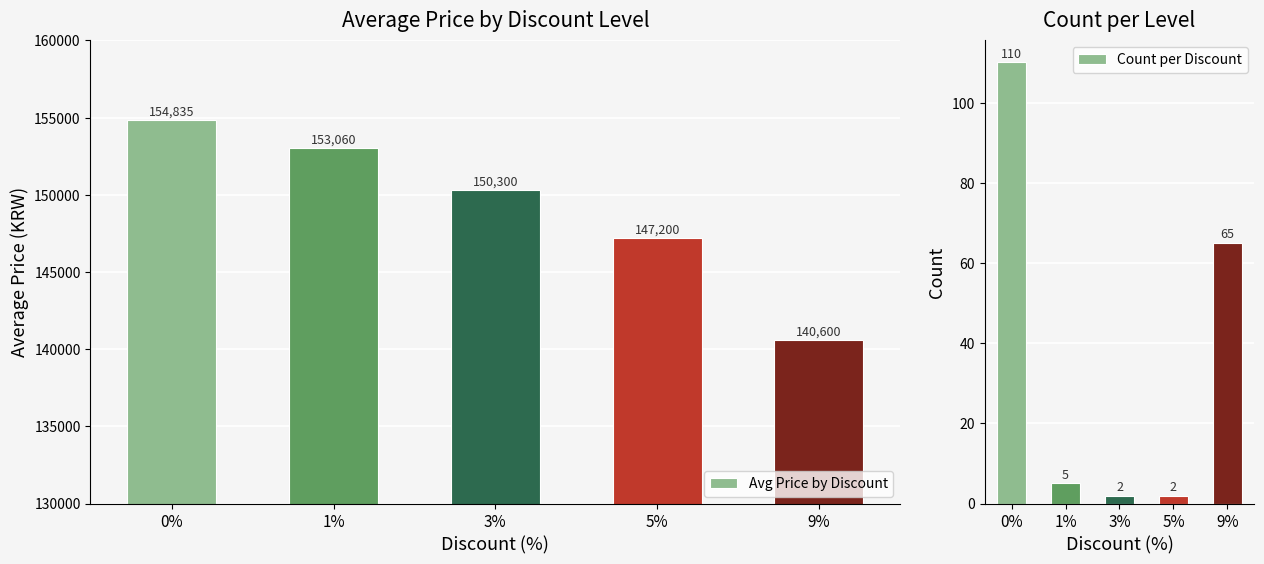

List the series in order of their peak value, highest first.

Avg Price by Discount, Count per Discount